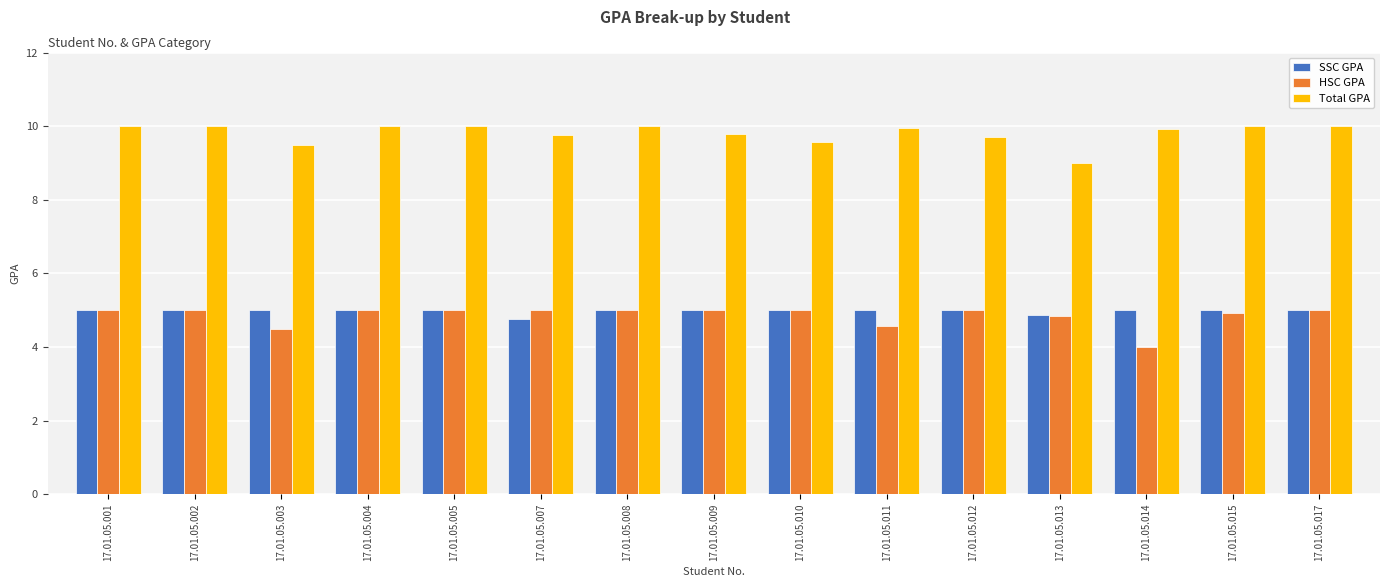

True or false: SSC GPA has a value of 1.7 at 17.01.05.011.

False